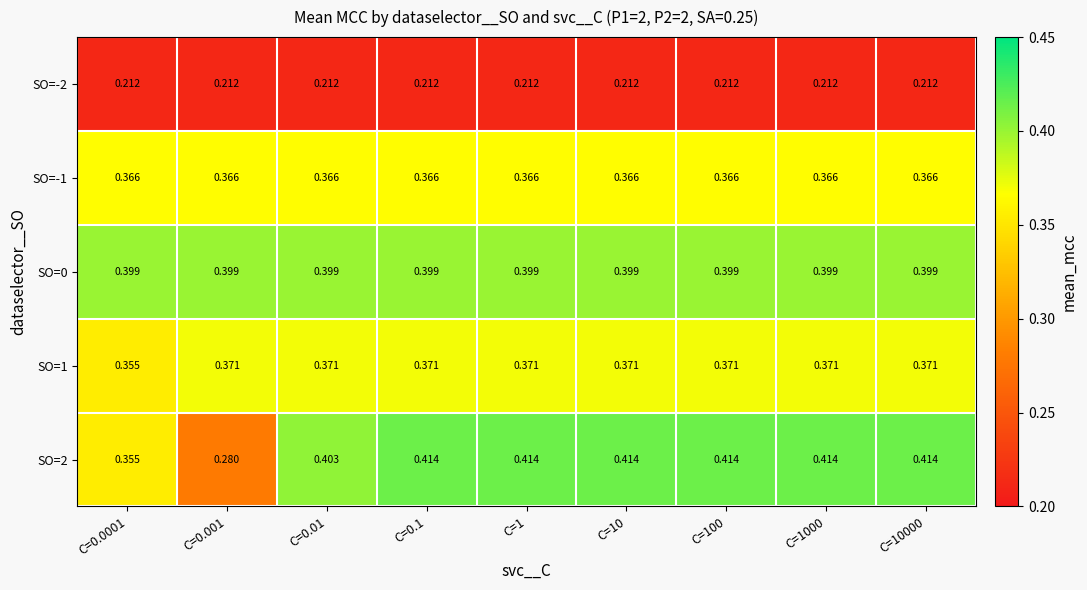

Is the value of SO=1 at C=0.001 greater than the value of SO=-2 at C=0.01?

Yes